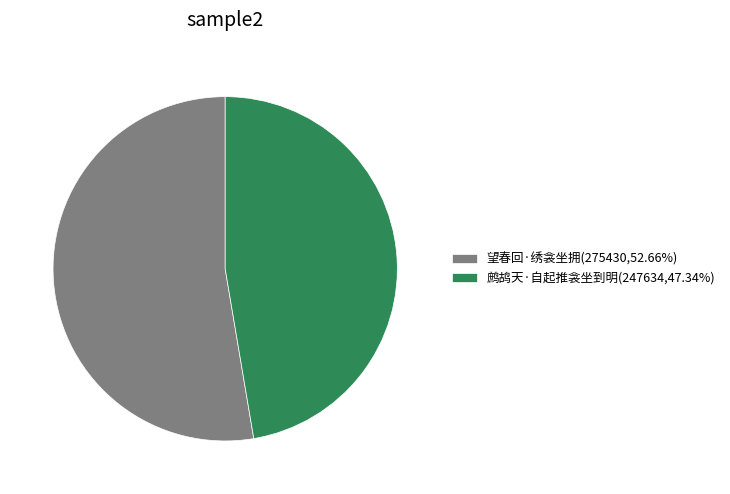

How many slices are in this pie chart?

2